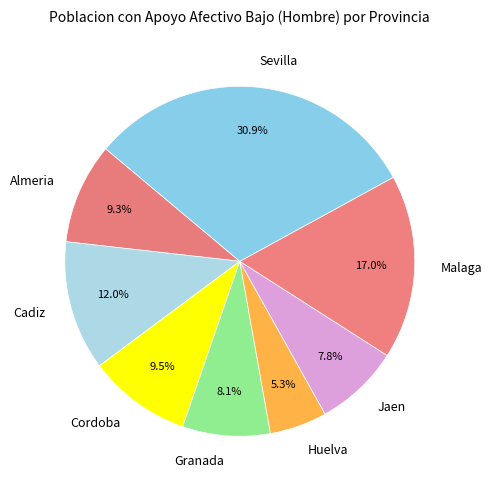

To the nearest percent, what is the combined percentage of Cadiz and Huelva?

17%